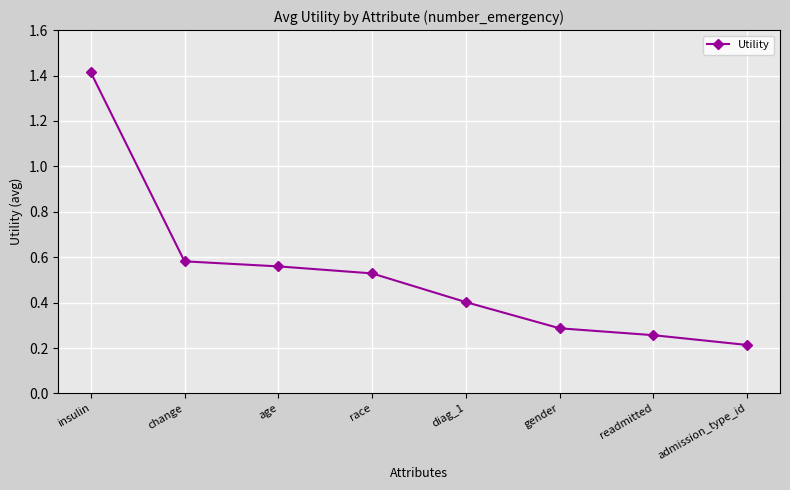

What value does the data have at insulin?

1.4